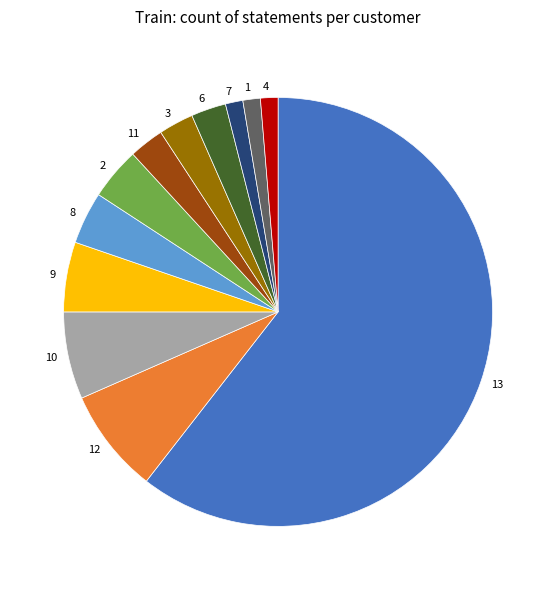

Do 7 and 12 together represent more than half of the pie?

No